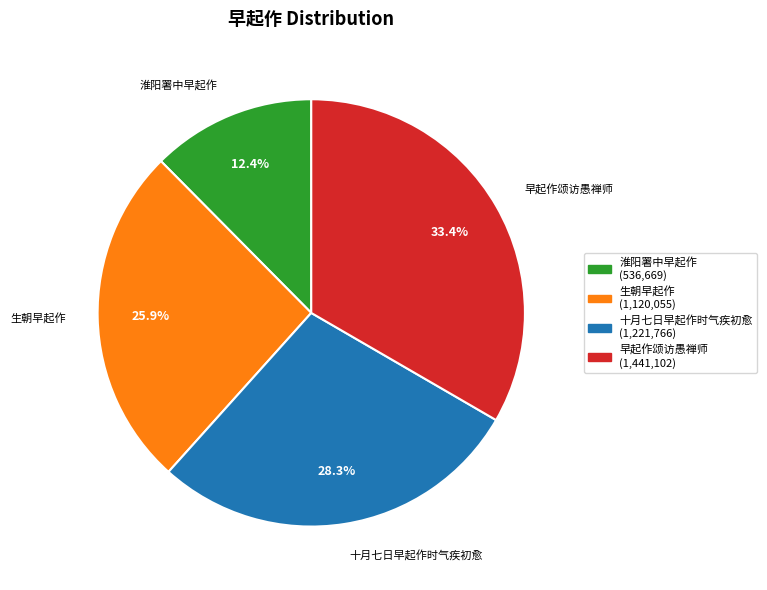

Is there a majority slice in this chart?

No